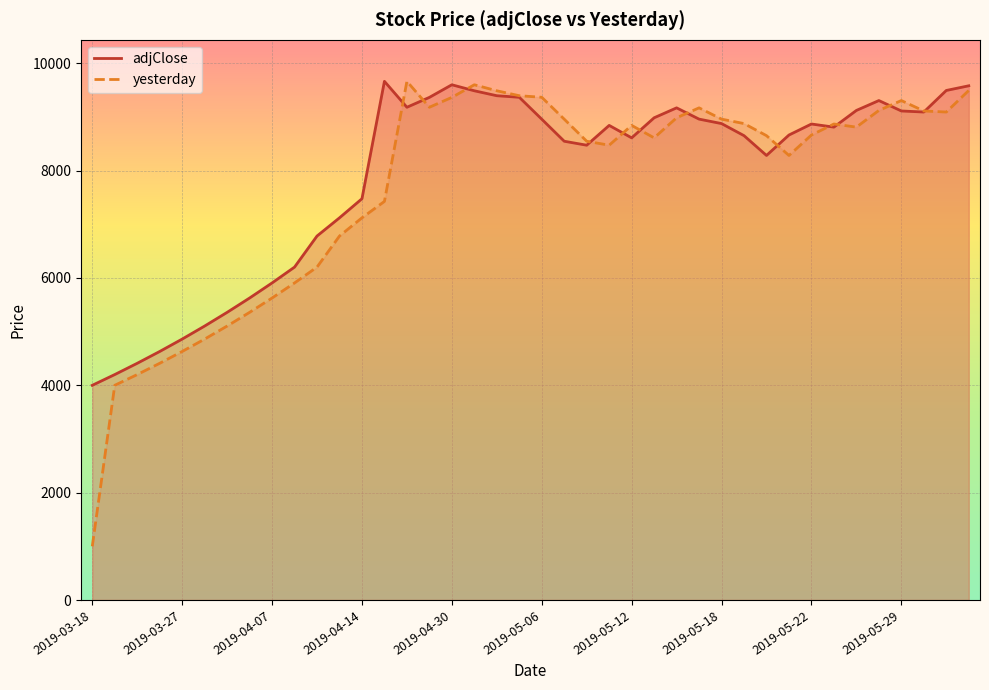

Reading right to left, what are all the values shown in this chart?

adjClose: 9580	9493	9091	9111	9305	9121	8810	8868	8663	8282	8651	8876	8959	9169	8984	8610	8842	8473	8547	8958	9366	9395	9487	9599	9364	9180	9663	7476	7120	6781	6202	5907	5626	5359	5104	4861	4630	4410	4200	4000
yesterday: 9493	9091	9111	9305	9121	8810	8868	8663	8282	8651	8876	8959	9169	8984	8610	8842	8473	8547	8958	9366	9395	9487	9599	9364	9180	9663	7426	7120	6781	6202	5907	5626	5359	5104	4861	4630	4410	4200	4000	1000